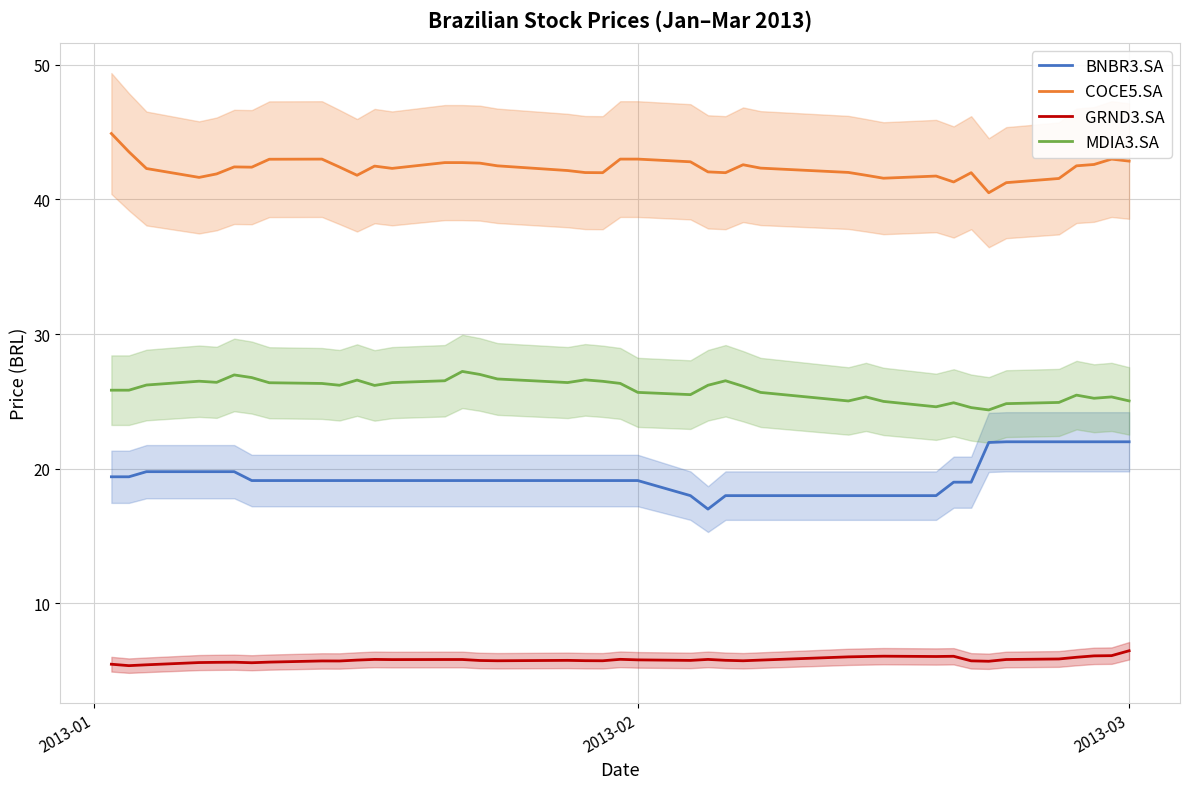

Which series has the largest range (max minus min)?

BNBR3.SA